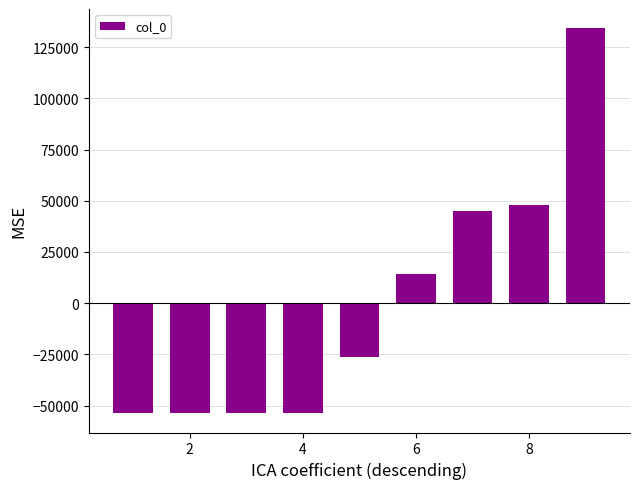

What is the value of the 5th bar from the left?

-26434.8